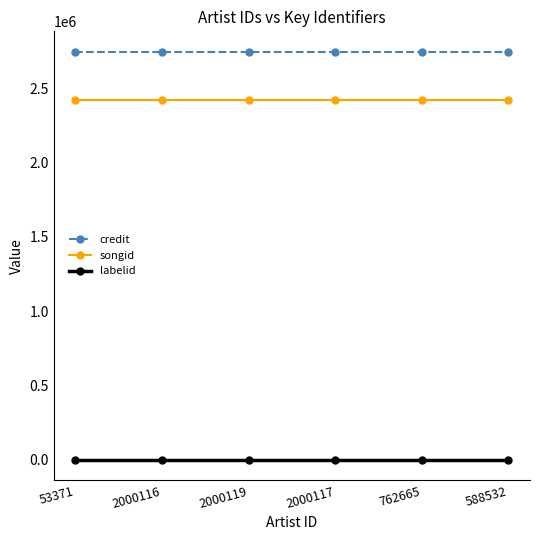

Is the value of credit at 588532 greater than the value of songid at 53371?

Yes